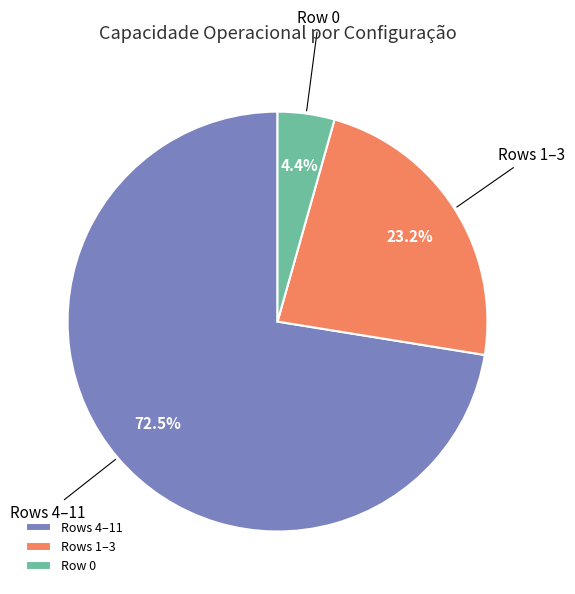

Which has a higher value, Rows 4–11 or Rows 1–3?

Rows 4–11